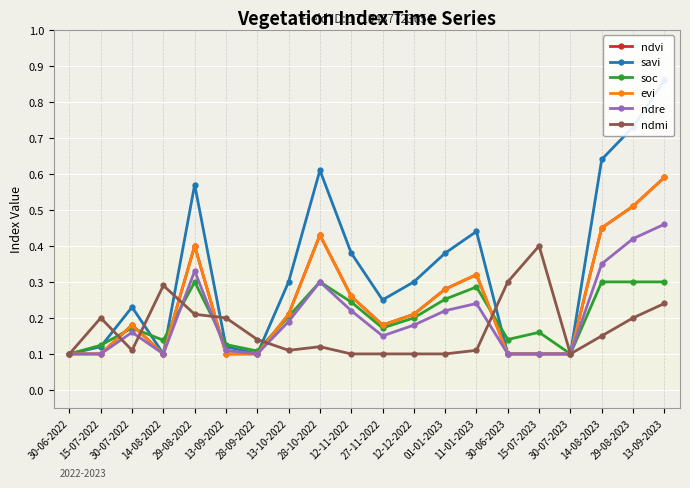

At how many categories does at least one series exceed 0?

20